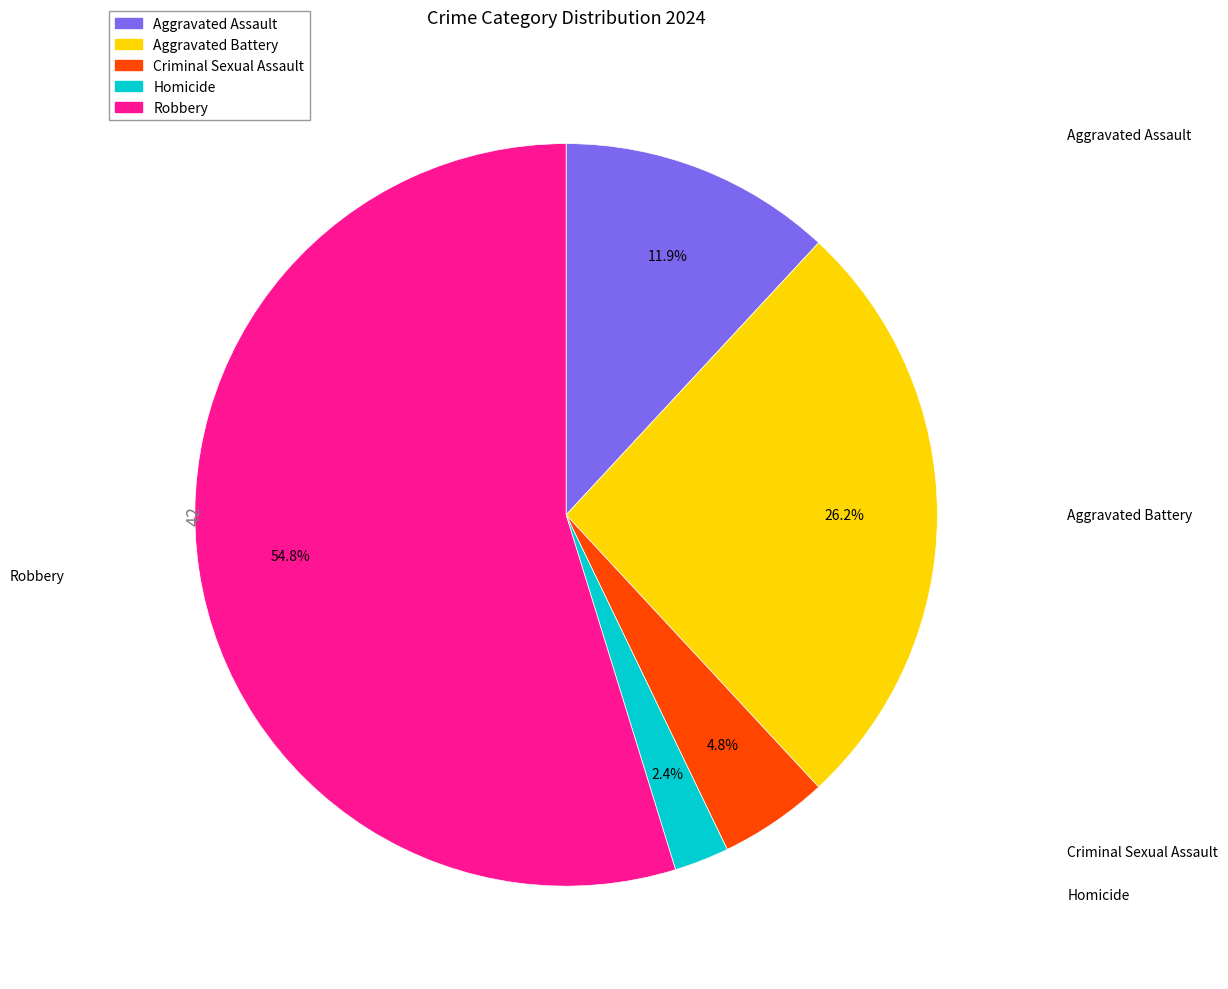

What percentage is the Homicide slice, to the nearest percent?

2%